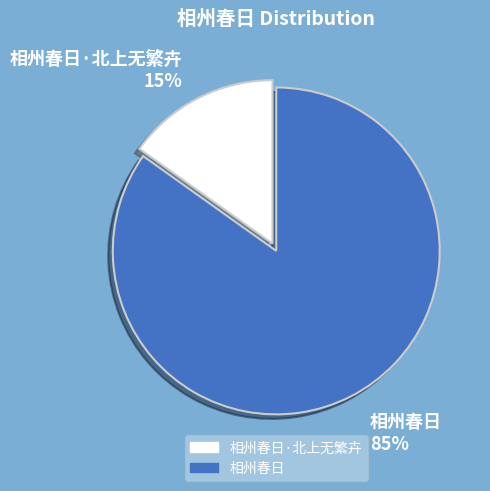

Is there a majority slice in this chart?

Yes